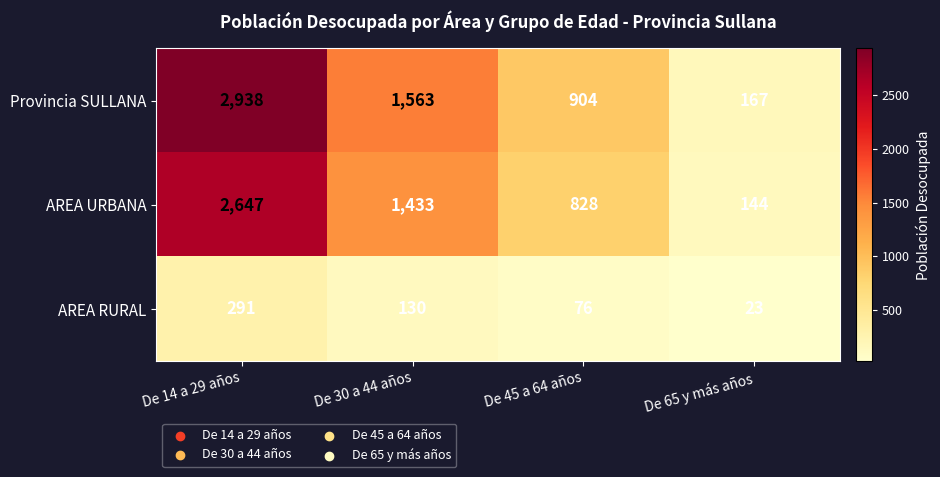

What is the spread (max minus min) of values at De 65 y más años?

144